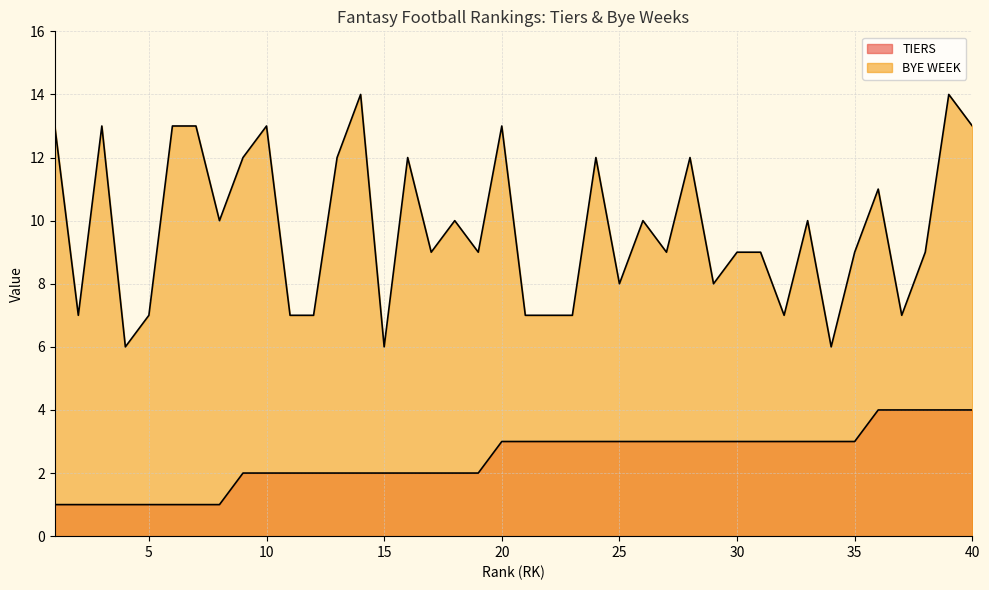

Reading right to left, what are all the values shown in this chart?

TIERS: 4	4	4	4	4	3	3	3	3	3	3	3	3	3	3	3	3	3	3	3	3	2	2	2	2	2	2	2	2	2	2	2	1	1	1	1	1	1	1	1
BYE WEEK: 13	14	9	7	11	9	6	10	7	9	9	8	12	9	10	8	12	7	7	7	13	9	10	9	12	6	14	12	7	7	13	12	10	13	13	7	6	13	7	13